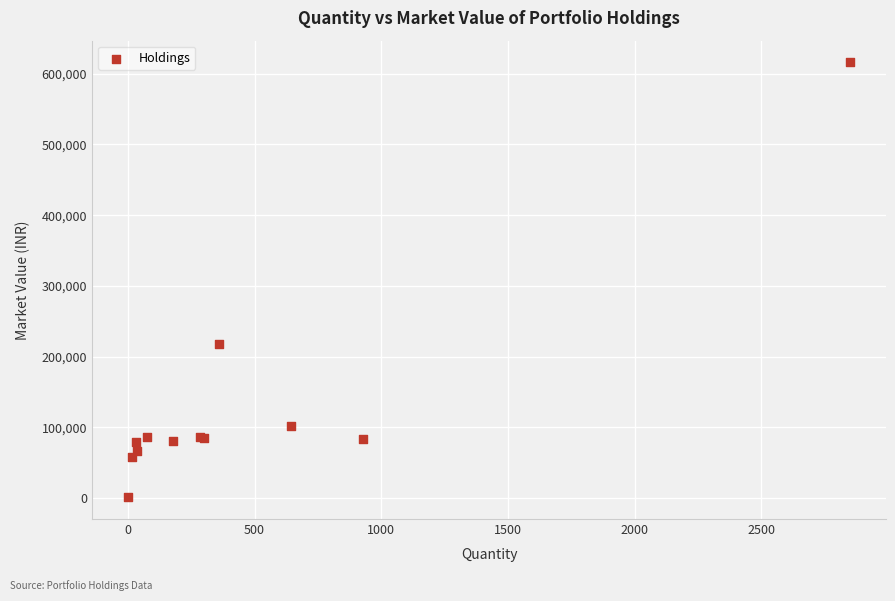

What Y value in the scatter plot is closest to 308514?

217392.5